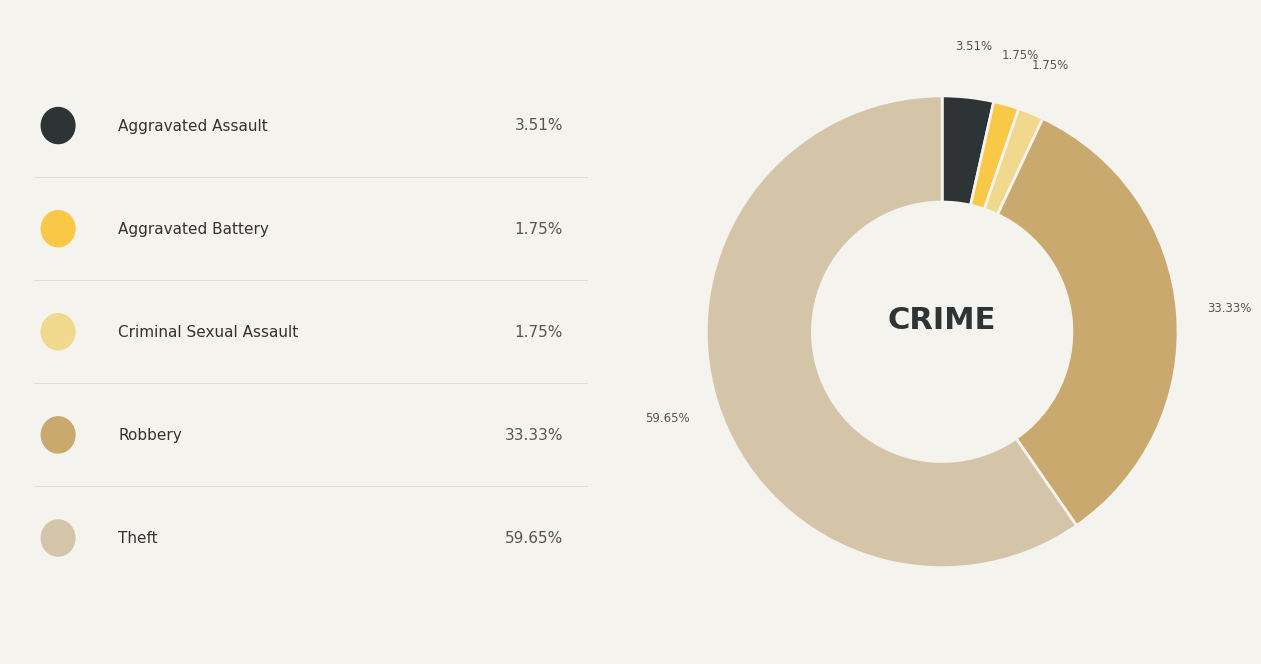

Is there a majority slice in this chart?

Yes